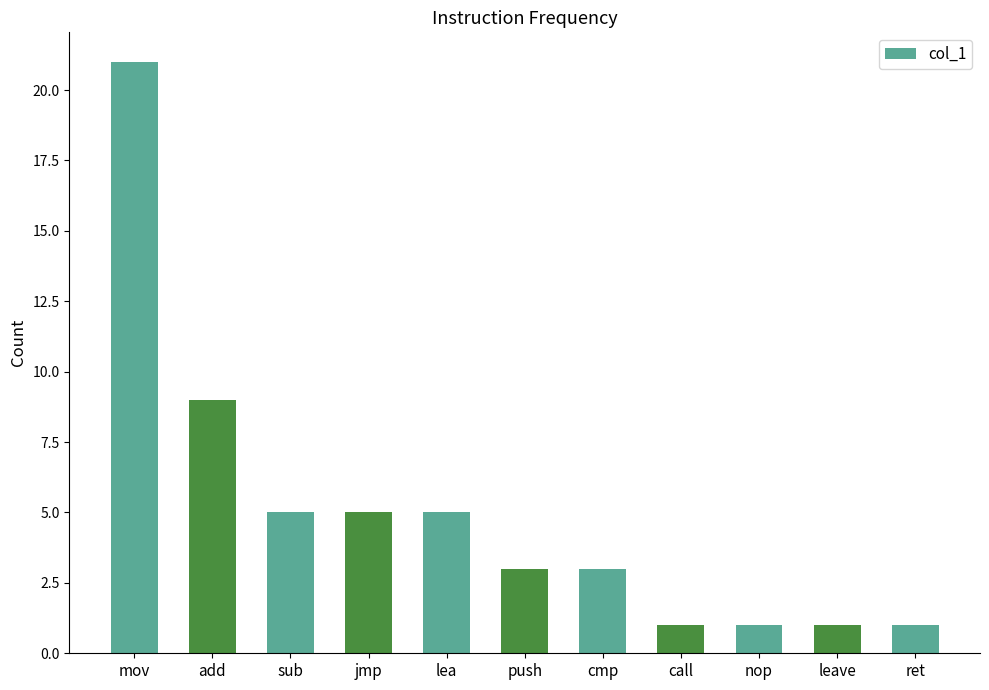

How many series are shown in this chart?

1